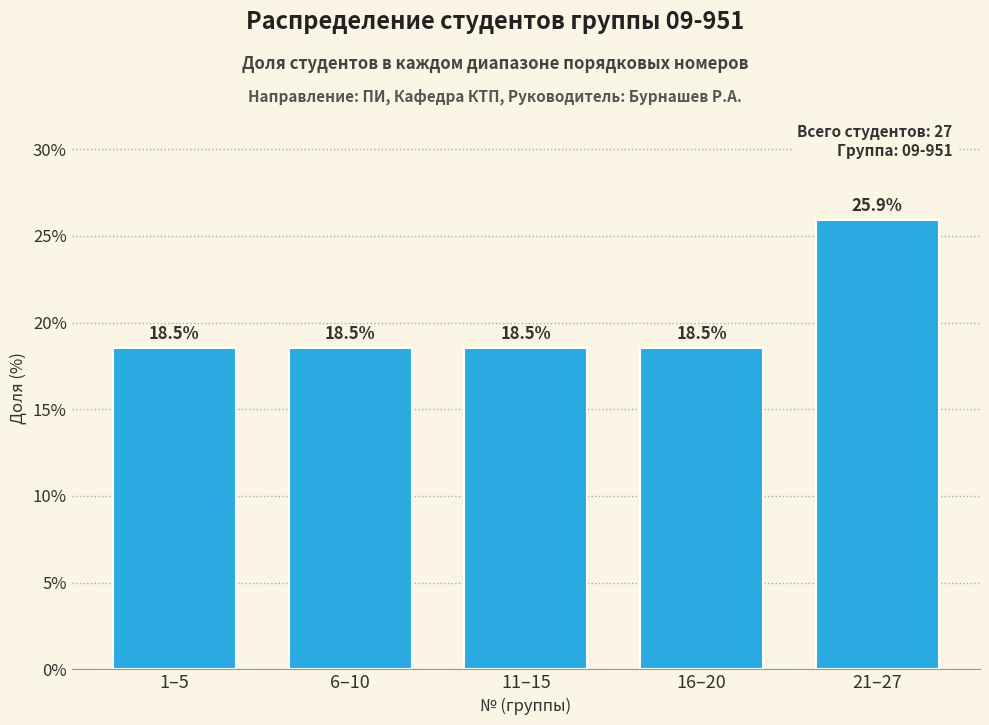

Reading right to left, list all the values displayed in this chart.

21–27=25.9	16–20=18.5	11–15=18.5	6–10=18.5	1–5=18.5